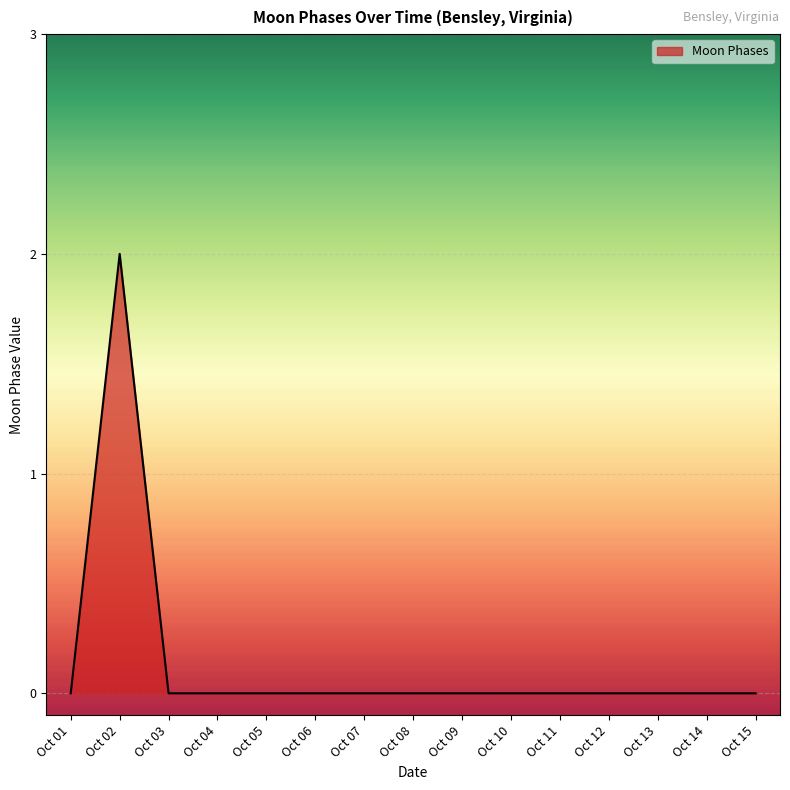

True or false: the data shows 2 at Oct 02.

True